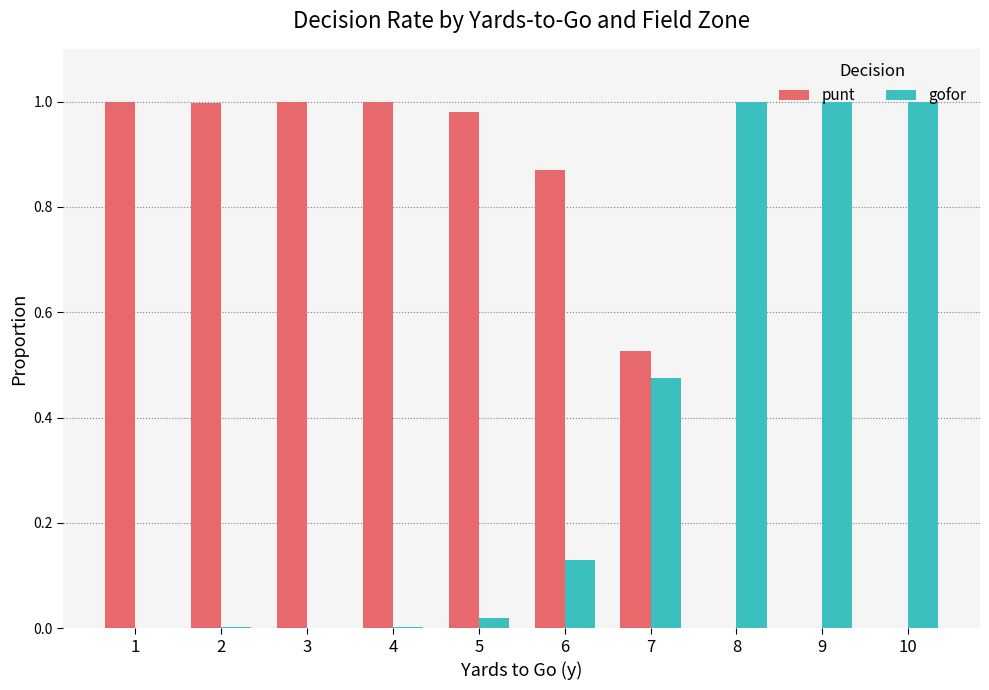

The value of punt at 9 is 0.0. True or false?

True